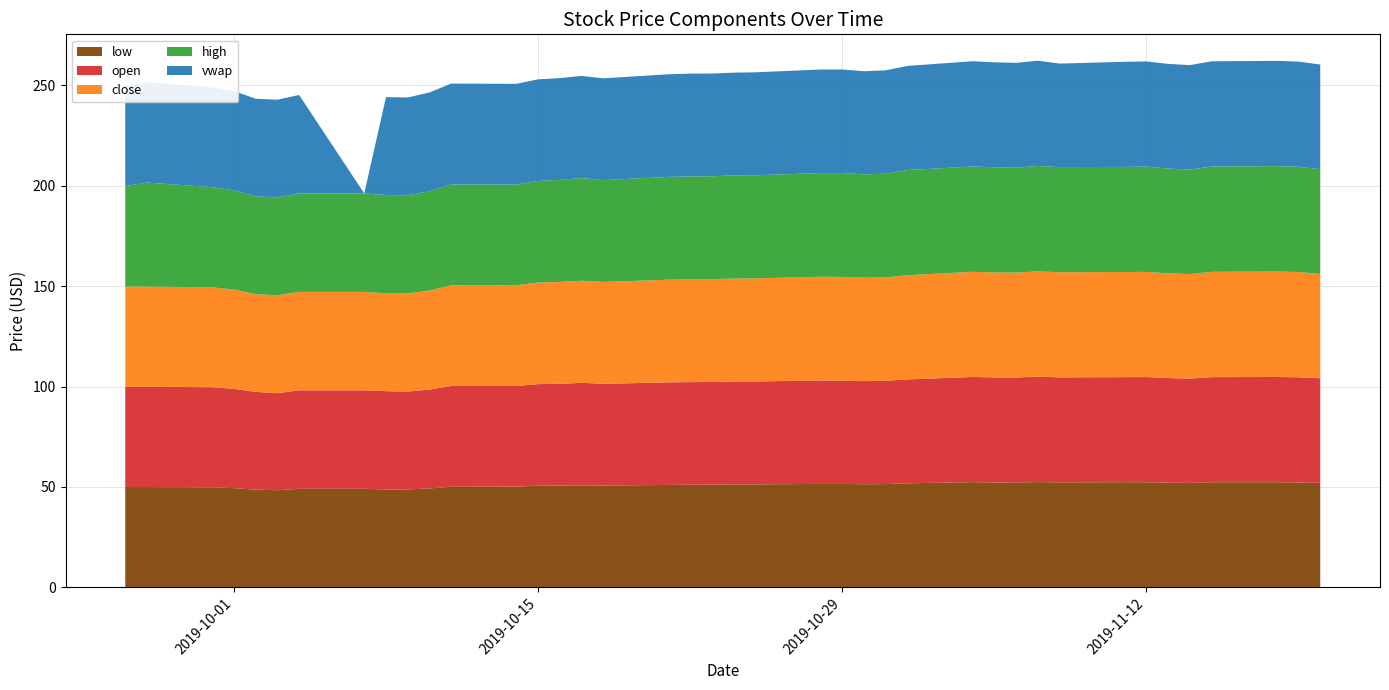

Reading right to left, extract all data points from this chart.

low: 52.0	52.2	52.3	52.3	52.0	52.1	52.3	52.3	52.3	52.4	52.2	52.2	52.4	51.8	51.4	51.3	51.5	51.5	51.3	51.2	51.1	51.1	51.0	50.7	50.8	50.7	50.6	50.1	50.1	49.2	48.8	48.7	49.0	49.0	48.4	48.6	49.4	49.8	49.9	49.9
open: 52.1	52.5	52.4	52.4	52.0	52.1	52.4	52.3	52.3	52.5	52.3	52.4	52.4	51.8	51.5	51.4	51.5	51.5	51.3	51.2	51.1	51.1	51.1	50.7	51.1	50.7	50.6	50.1	50.2	49.2	48.8	49.0	49.0	49.0	48.4	48.7	49.5	49.9	49.9	50.0
close: 52.0	52.4	52.5	52.5	52.1	52.2	52.4	52.4	52.4	52.4	52.2	52.3	52.4	51.9	51.5	51.5	51.6	51.6	51.4	51.3	51.2	51.1	51.1	50.7	50.9	50.8	50.6	50.2	50.2	49.3	48.9	48.7	49.0	49.0	48.8	48.7	49.4	49.8	49.9	50.0
high: 52.2	52.5	52.5	52.5	52.1	52.2	52.5	52.4	52.4	52.5	52.3	52.4	52.5	52.4	51.7	51.5	51.7	51.6	51.4	51.5	51.2	51.3	51.2	50.7	51.2	50.8	50.6	50.2	50.2	49.4	48.9	49.0	49.0	49.0	48.8	48.7	49.5	49.9	51.9	50.0
vwap: 52.1	52.4	52.4	52.4	52.0	52.1	52.4	52.4	51.6	52.4	52.2	52.3	52.4	51.9	51.5	51.4	51.6	51.6	51.3	51.2	51.2	51.2	51.1	50.7	50.9	50.7	50.6	50.2	50.2	49.3	48.7	48.8	0.0	49.0	48.7	48.7	49.4	49.8	50.0	50.0